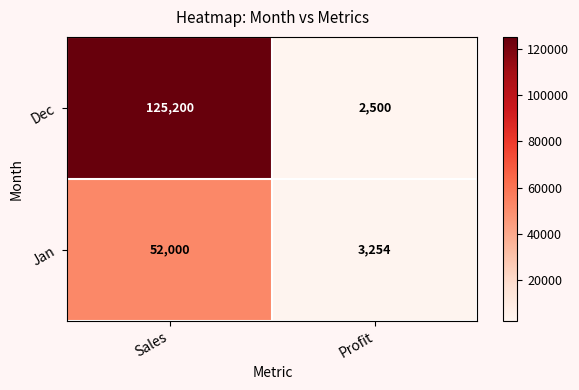

List the series in order of their overall mean, highest first.

Dec, Jan